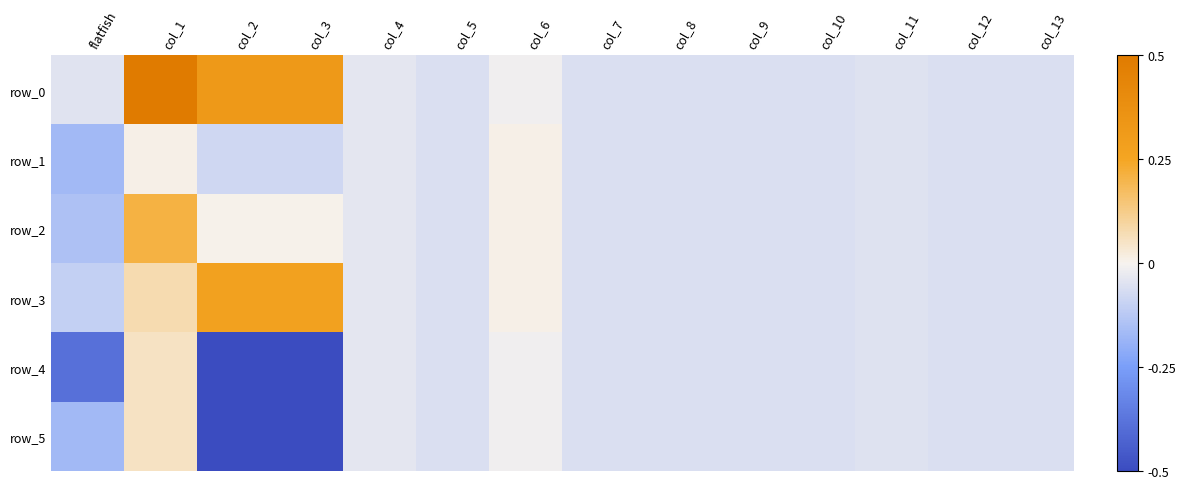

Which series has the largest total across all categories?

row_0